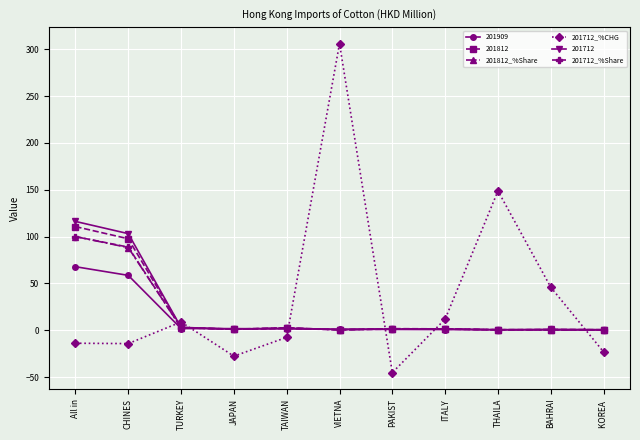

Does the chart have visible grid lines?

Yes